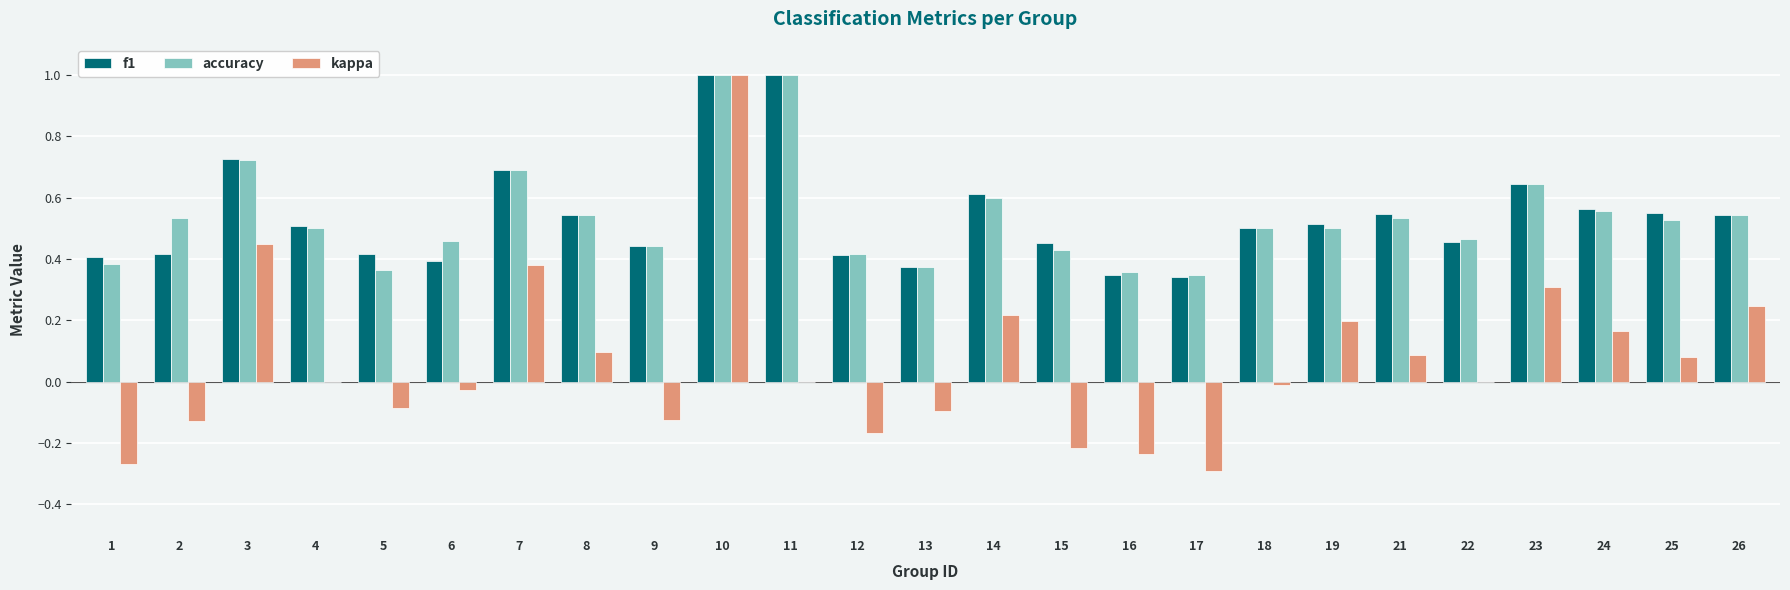

At which category is the sum across all series the highest?

10